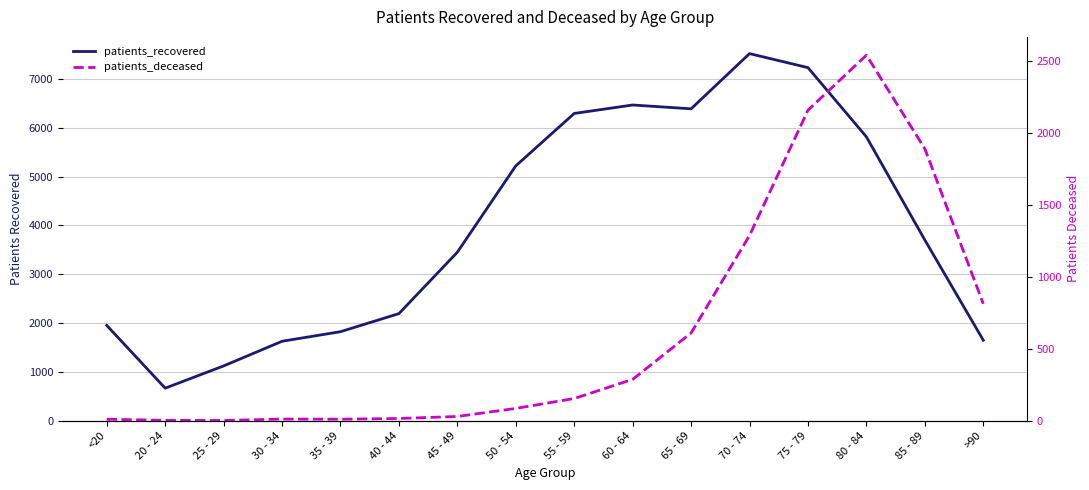

At how many categories does at least one series exceed 3391?

9